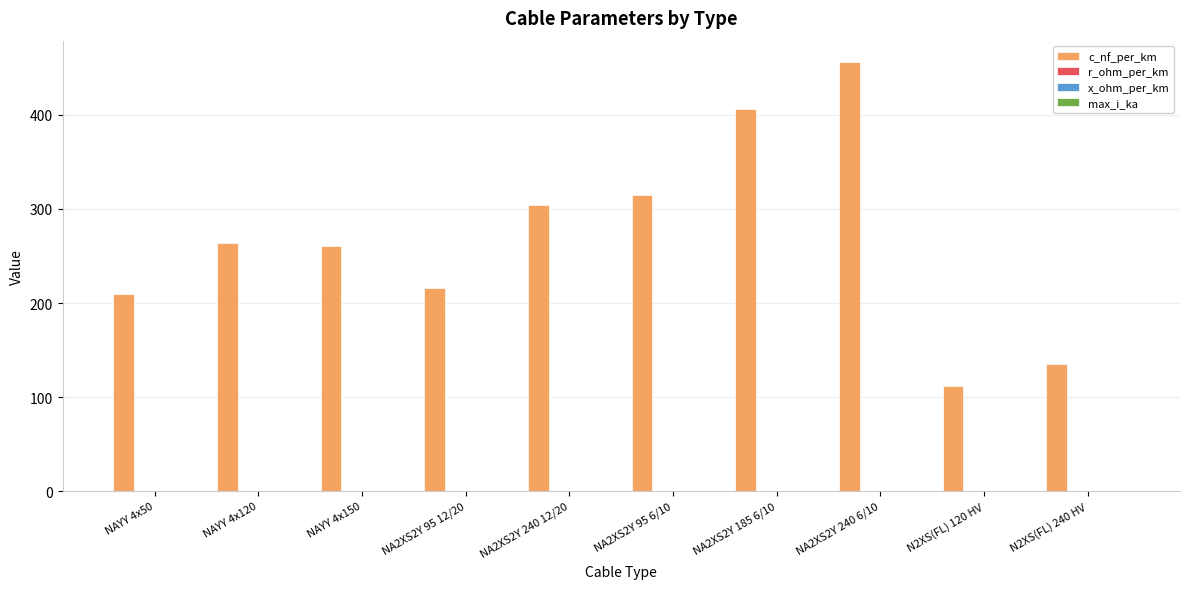

Are the bars horizontal?

No